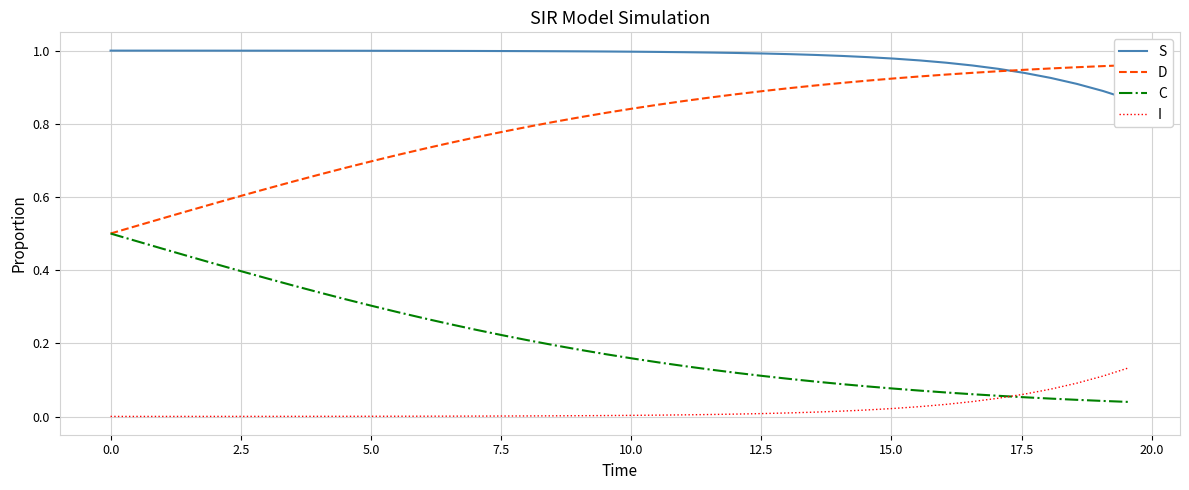

What is the value of the D point at the 14th from the left?

0.7